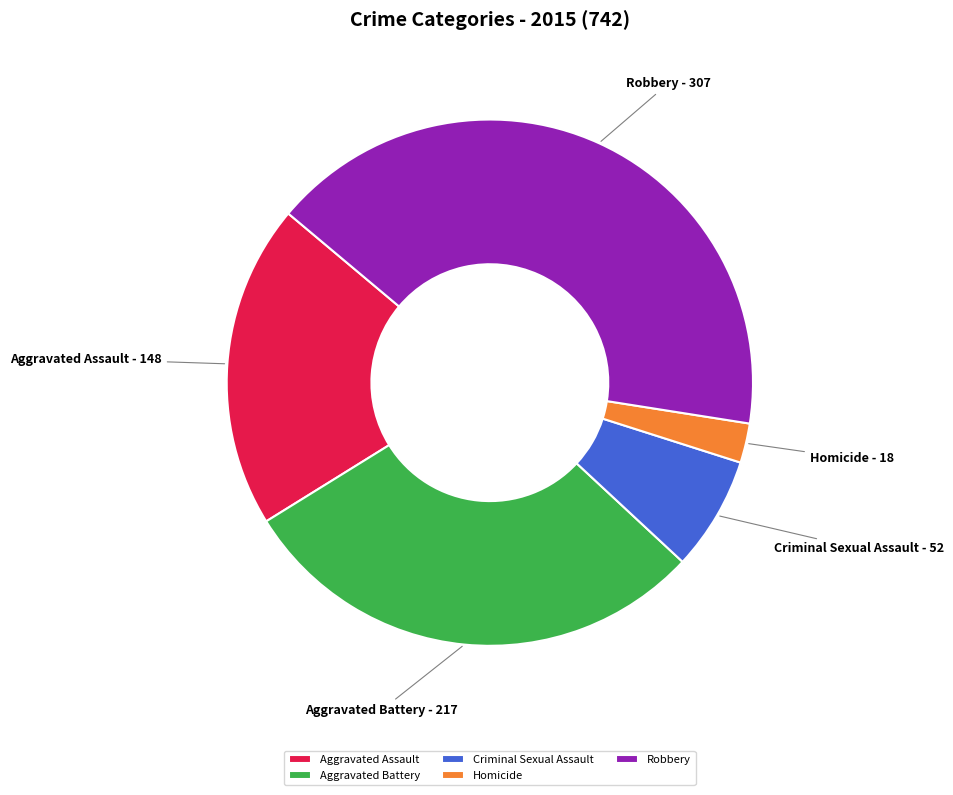

Does Robbery represent more than half of the total?

No